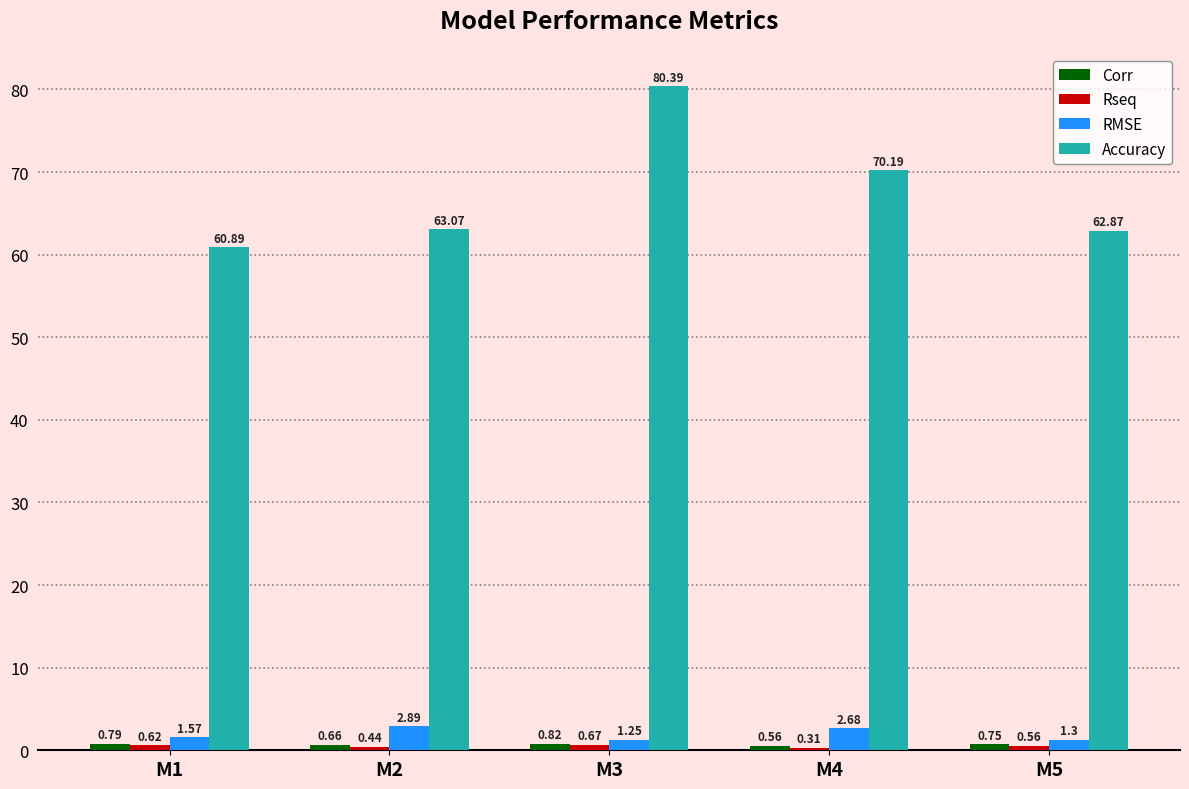

What is the sum of all RMSE values?

9.7